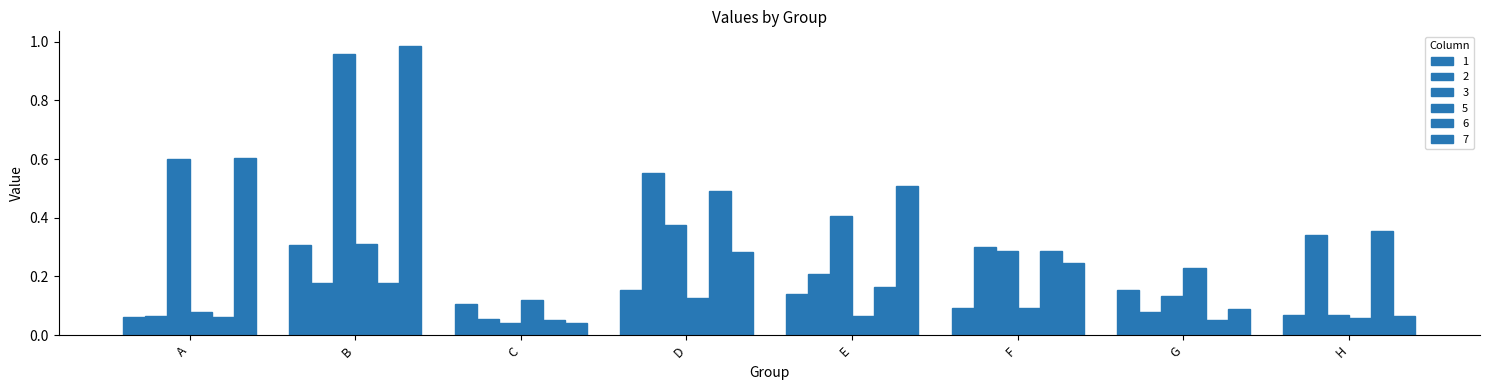

Count the number of data series in this chart.

6